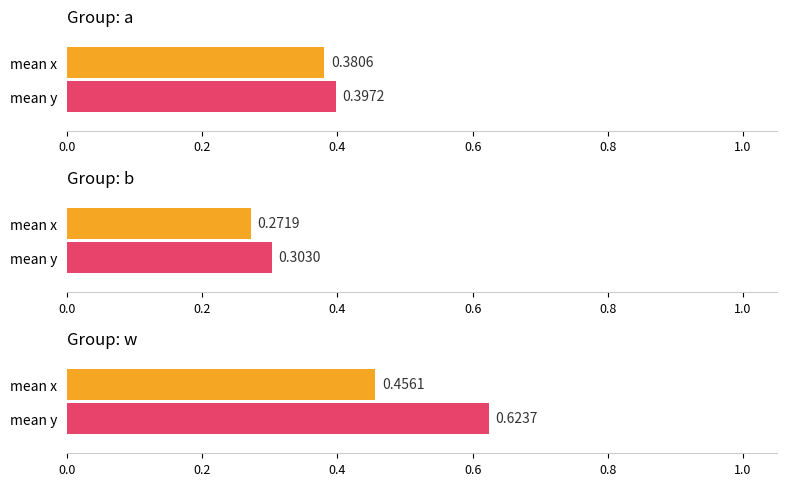

Is the value of x at b greater than the value of y at a?

No